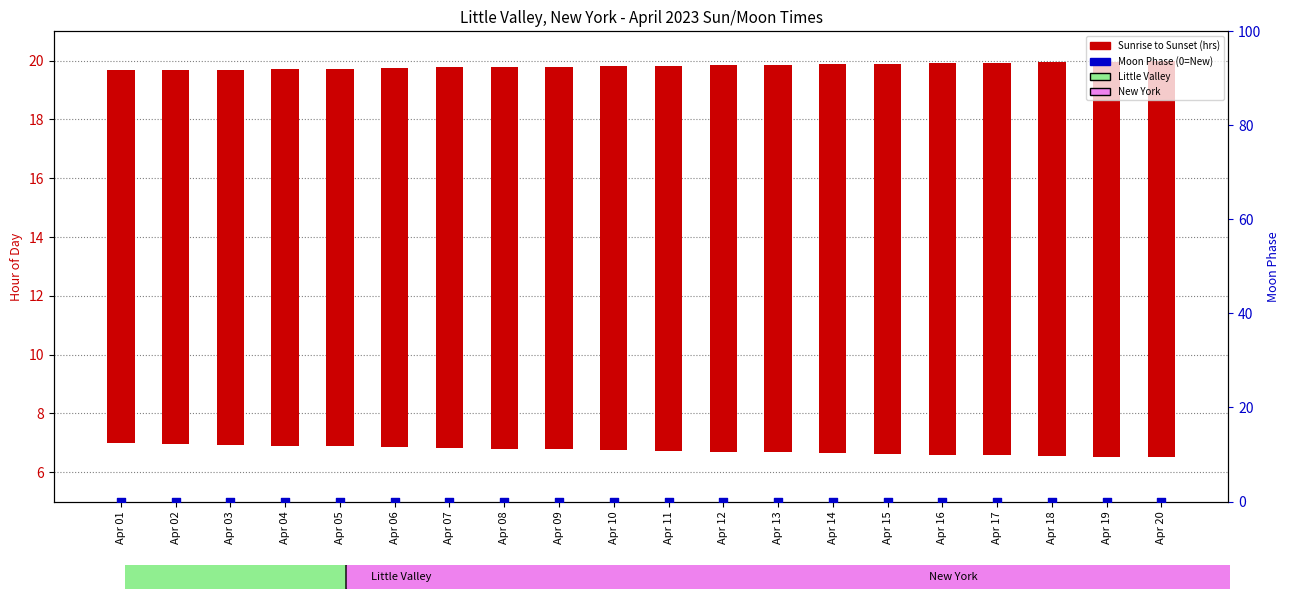

At which category is the sum across all series the highest?

Apr 20